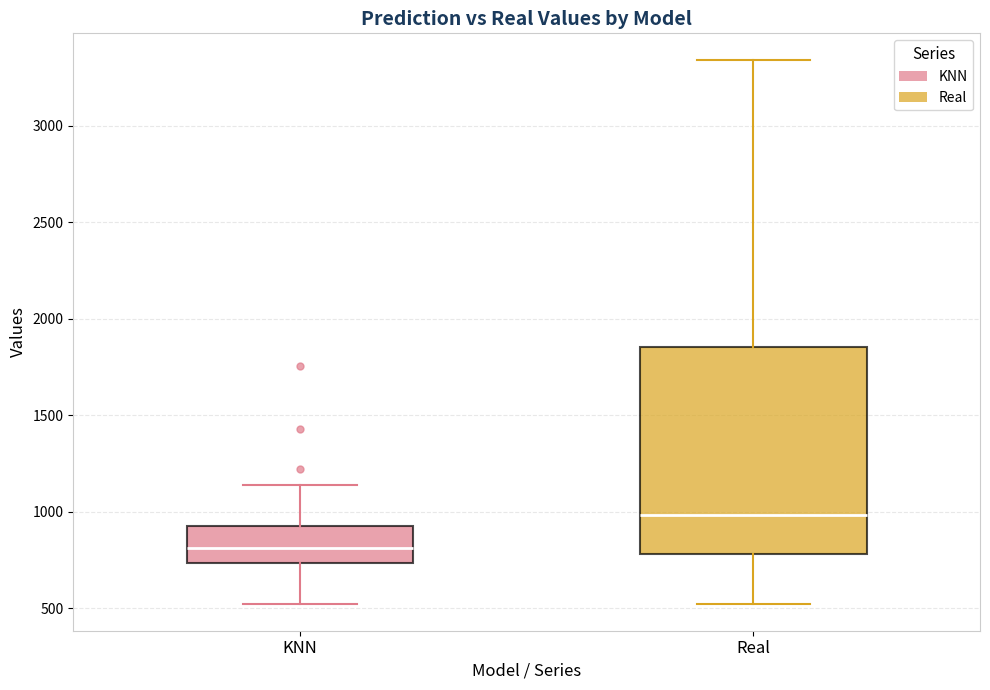

Where is the upper edge of the box for Real on the y-axis? The values are not printed on the chart, so give them approximately, as read against the axis.

1850